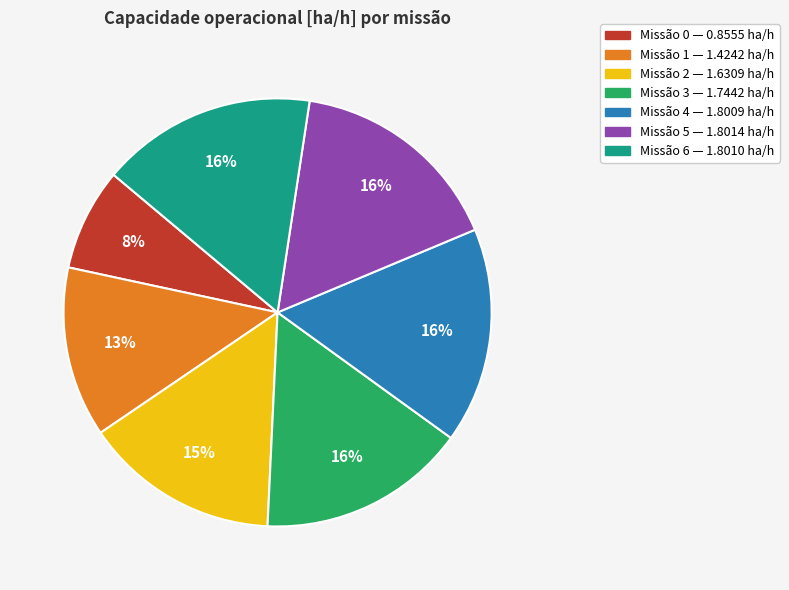

How many slices are in this pie chart?

7